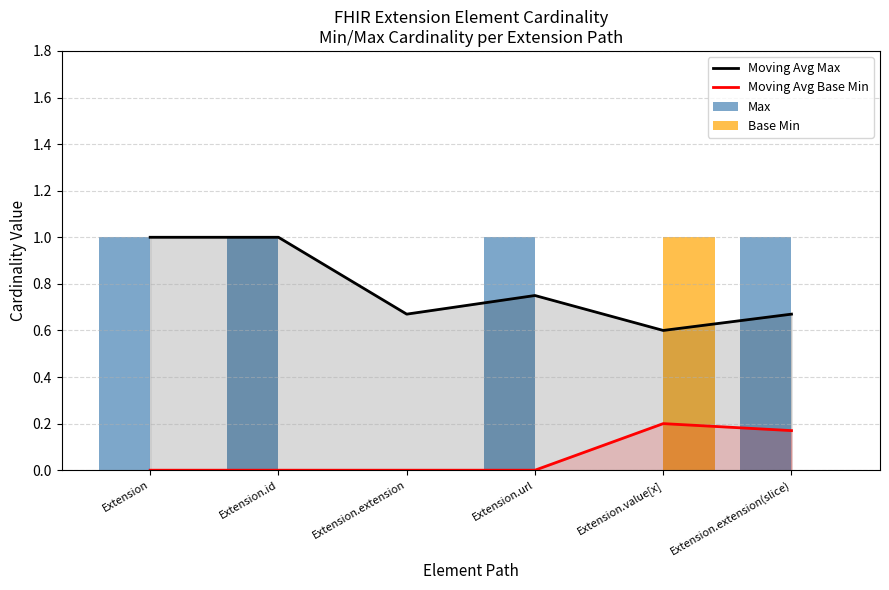

Reading left to right, transcribe all the data shown in this chart.

Moving Avg Max: 1.0	1.0	0.7	0.8	0.6	0.7
Moving Avg Base Min: 0.0	0.0	0.0	0.0	0.2	0.2
Max: 1.0	1.0	0.0	1.0	0.0	1.0
Base Min: 0.0	0.0	0.0	0.0	1.0	0.0